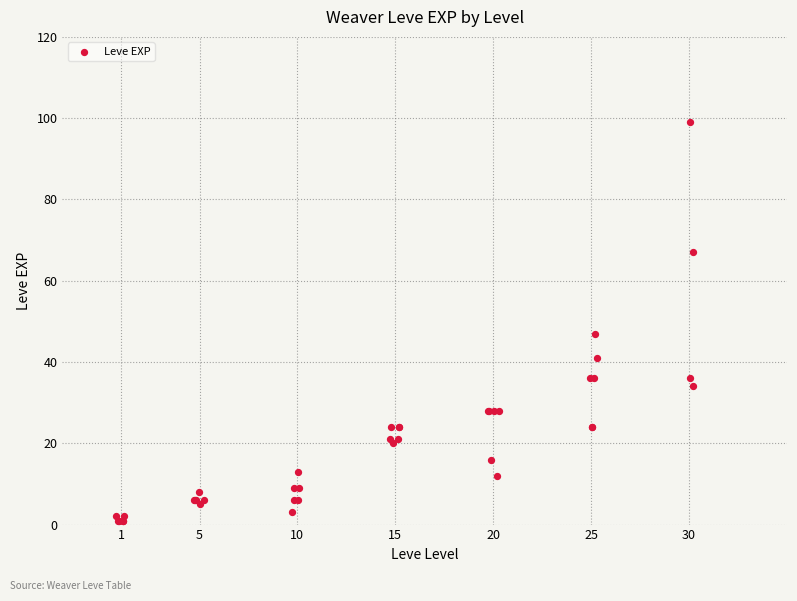

What Y value in the scatter plot is closest to 50?

47